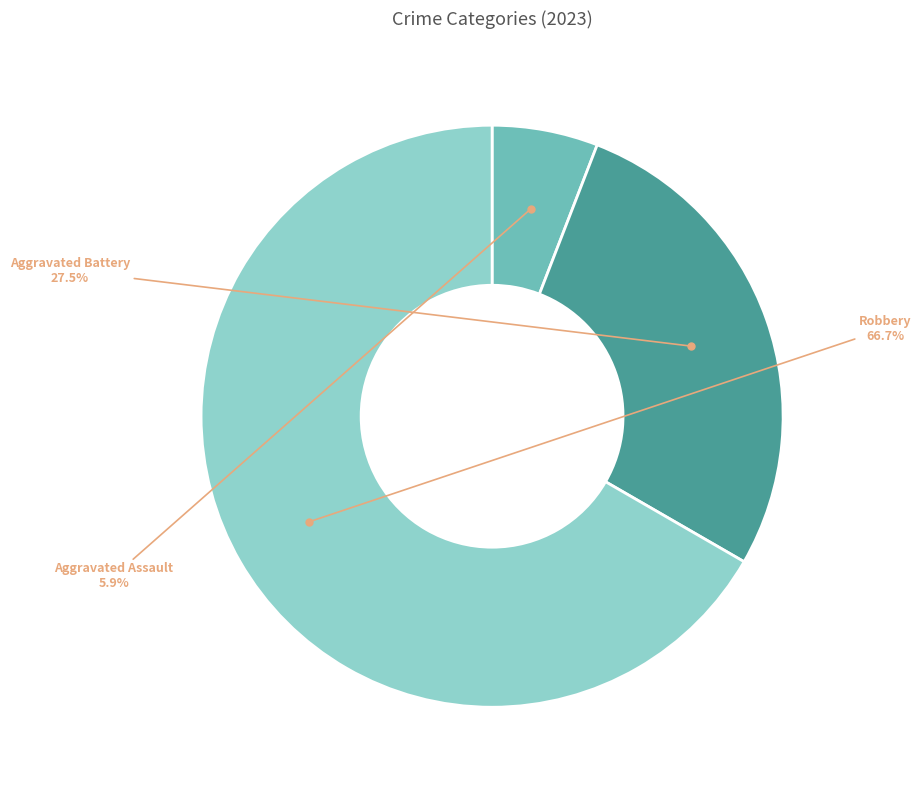

Does any single category account for the majority?

Yes